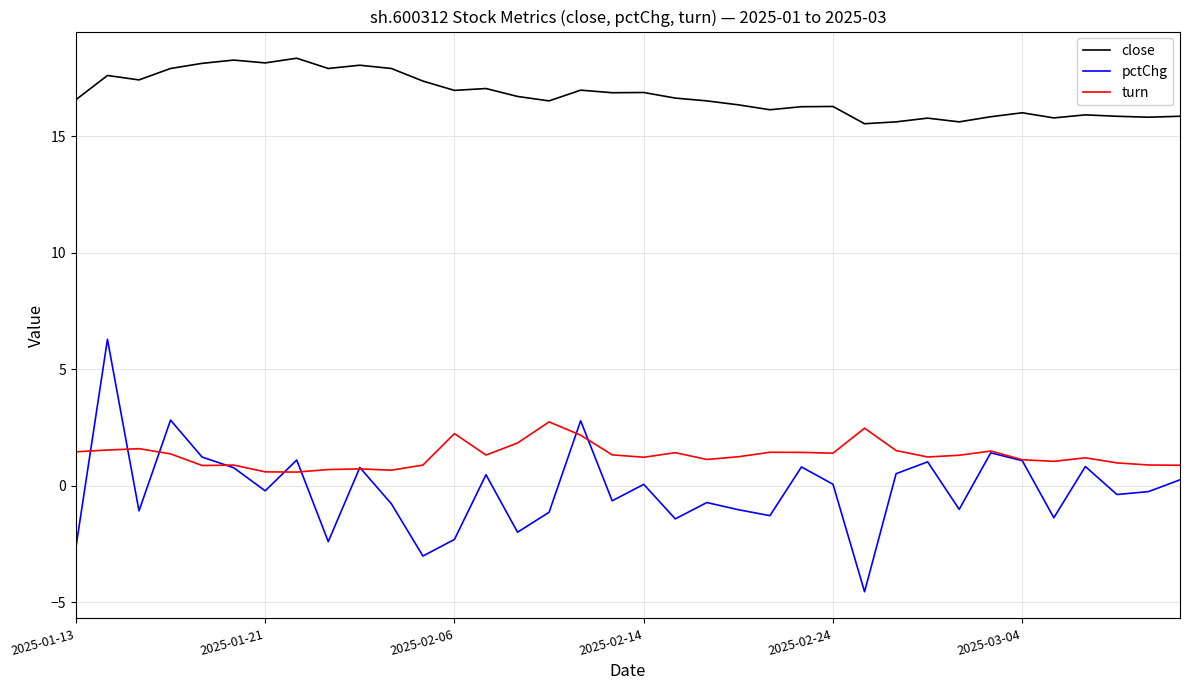

How many series are shown in this chart?

3